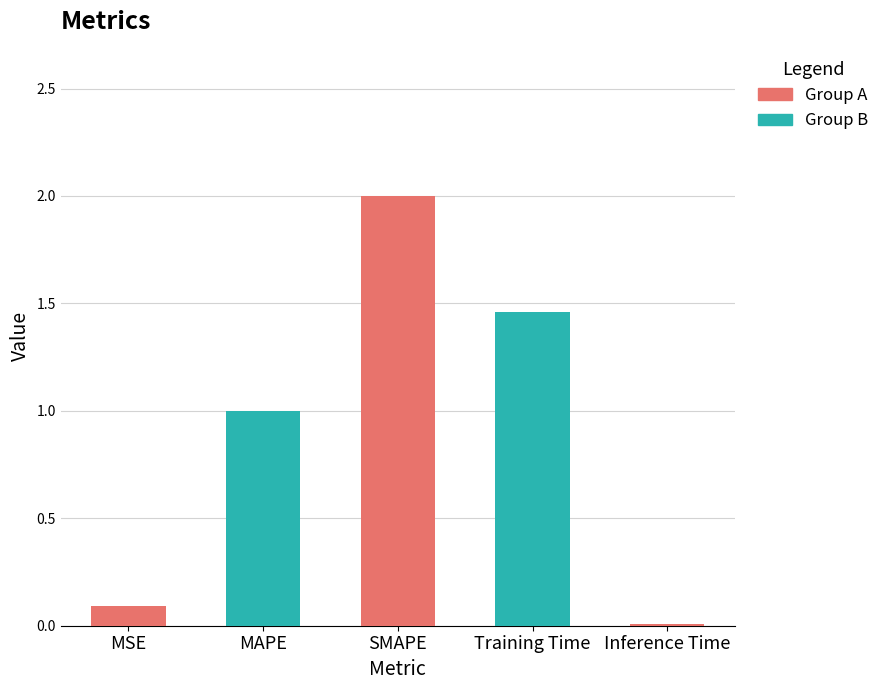

How many bars are there in total?

5